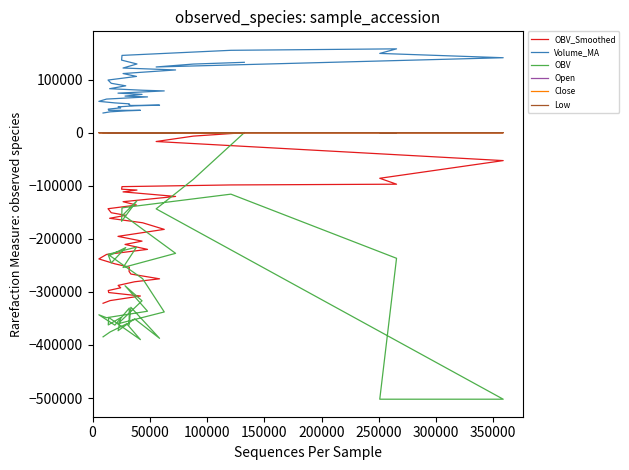

How many lines are shown in the chart?

6